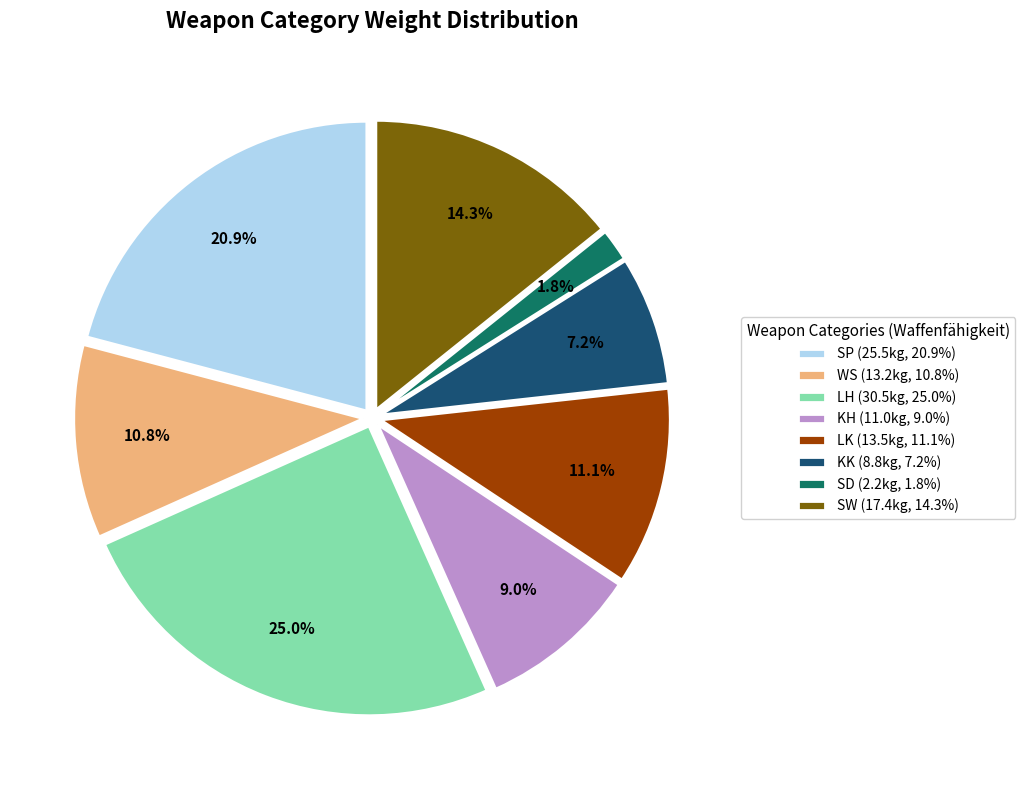

What percentage do KH and WS together represent?

19.8%